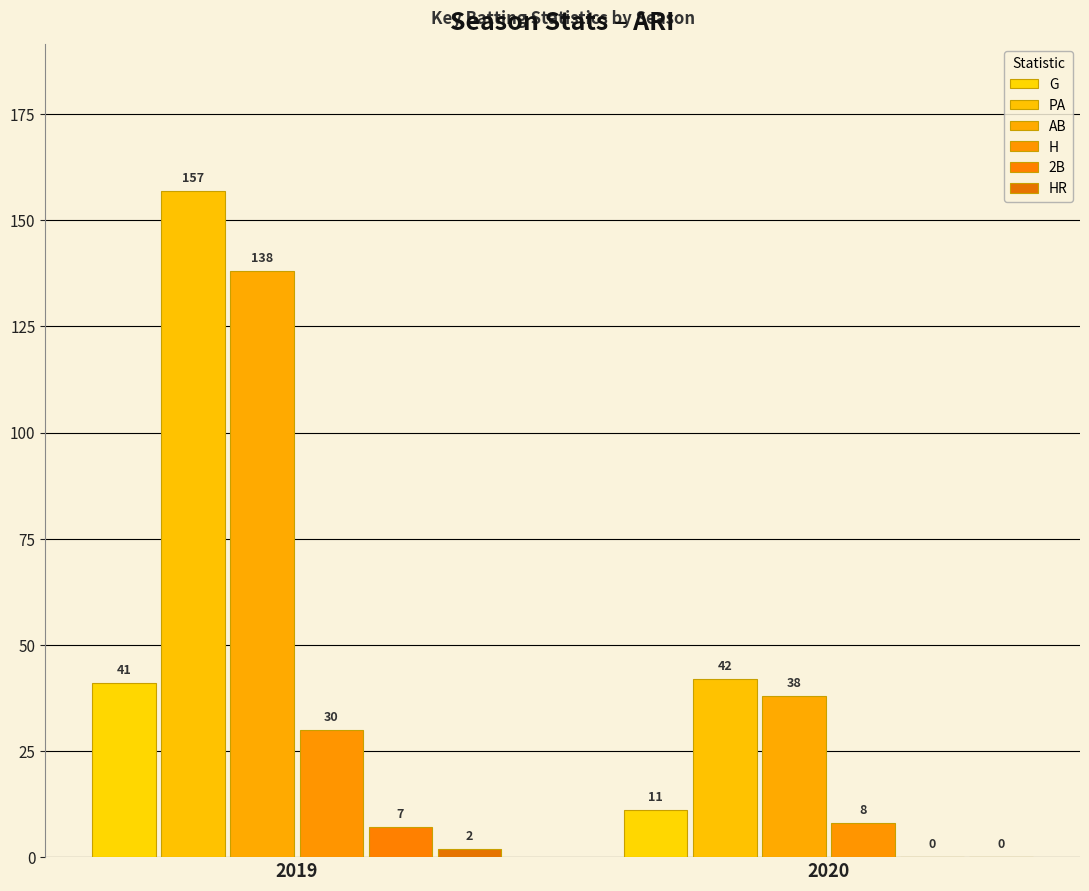

True or false: H has a value of 30 at 2019.

True